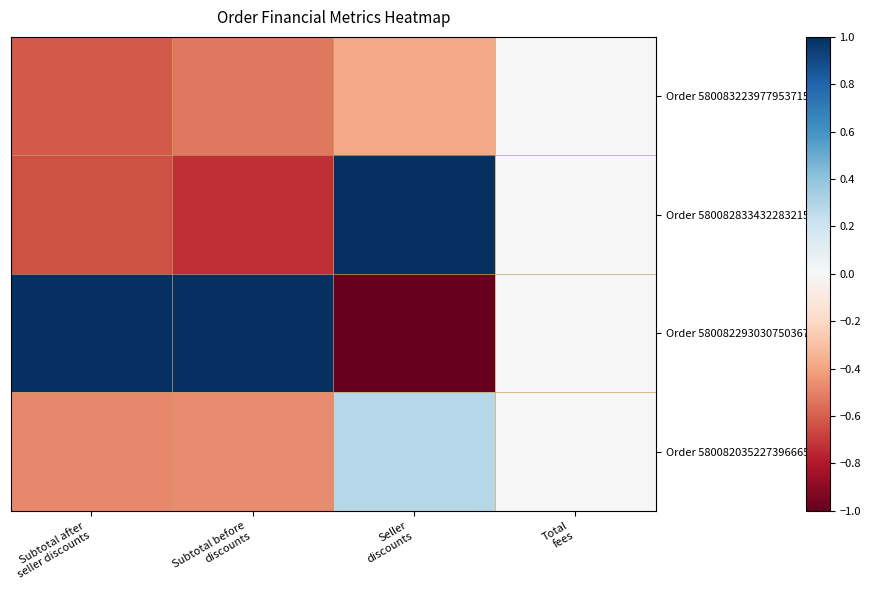

Reading right to left, transcribe all the data shown in this chart.

Order 580083223977953715: Total
fees=0.0	Seller
discounts=-0.4	Subtotal before
discounts=-0.5	Subtotal after
seller discounts=-0.6
Order 580082833432283215: Total
fees=0.0	Seller
discounts=1.0	Subtotal before
discounts=-0.7	Subtotal after
seller discounts=-0.6
Order 580082293030750367: Total
fees=0.0	Seller
discounts=-1.0	Subtotal before
discounts=1.0	Subtotal after
seller discounts=1.0
Order 580082035227396665: Total
fees=0.0	Seller
discounts=0.3	Subtotal before
discounts=-0.5	Subtotal after
seller discounts=-0.5